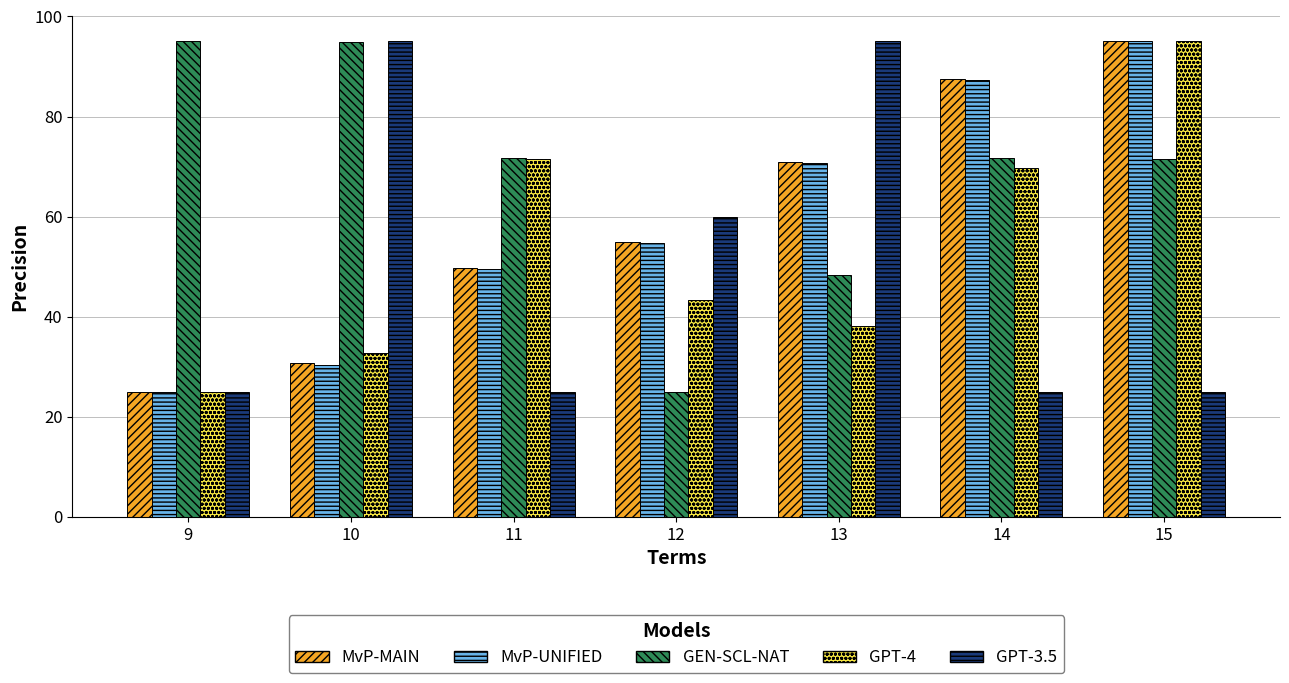

Between 9 and 12, which series saw the biggest shift?

GEN-SCL-NAT